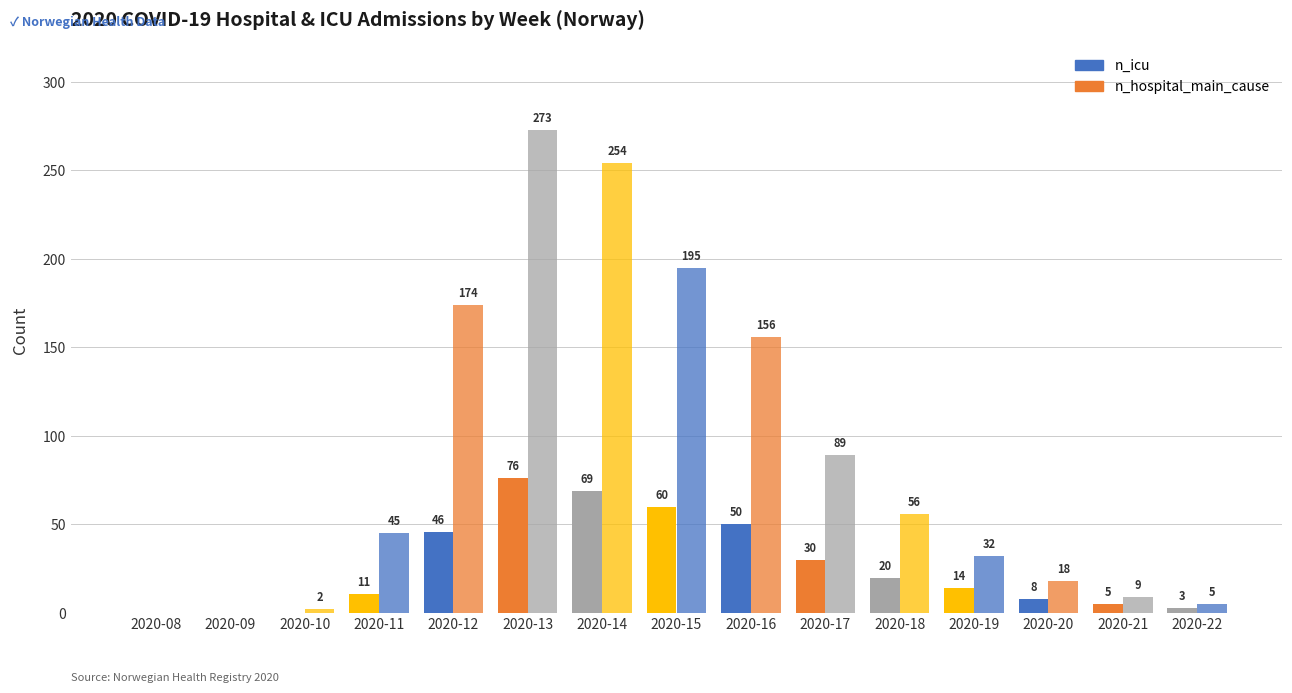

How many data points does each series have?

15